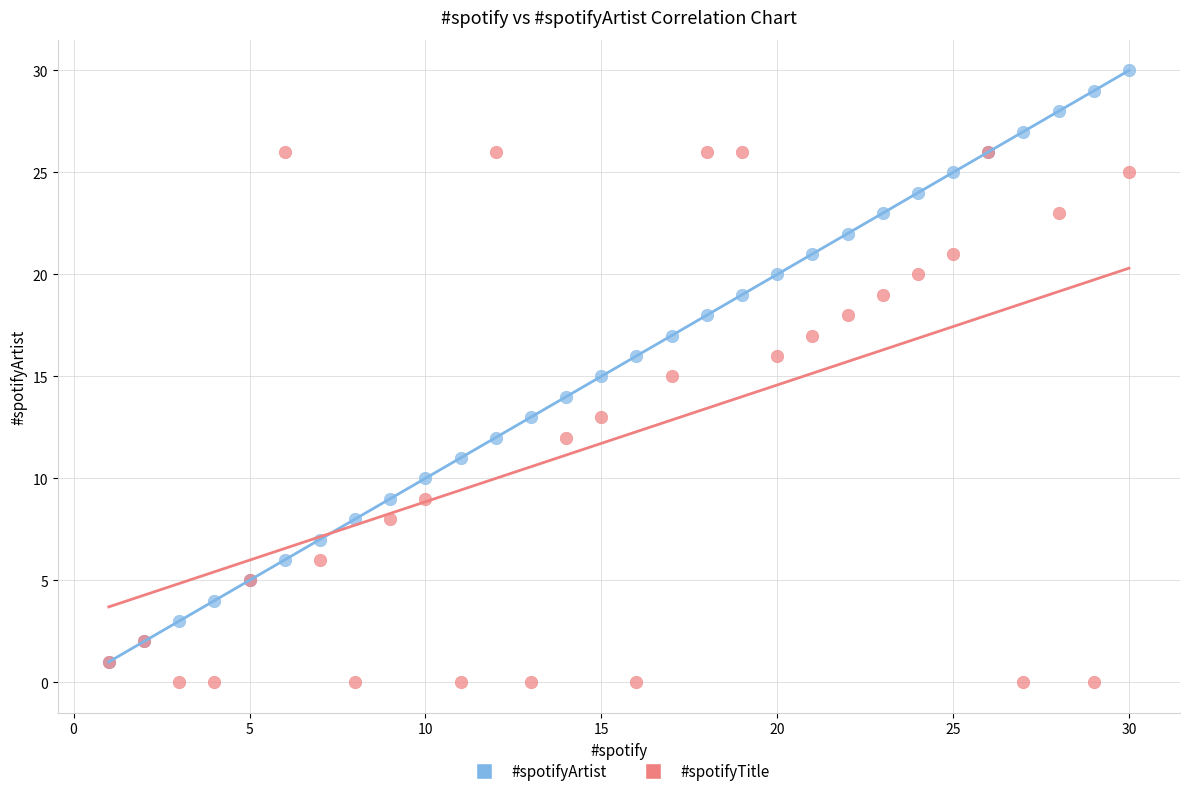

What are all the series names shown in the legend?

#spotifyArtist, #spotifyTitle